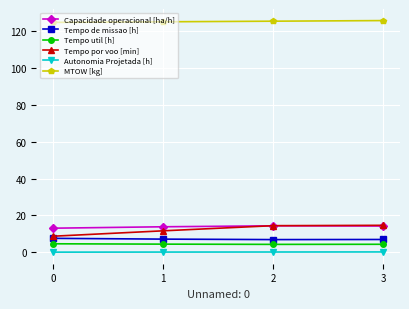

Which series has the largest total across all categories?

MTOW [kg]